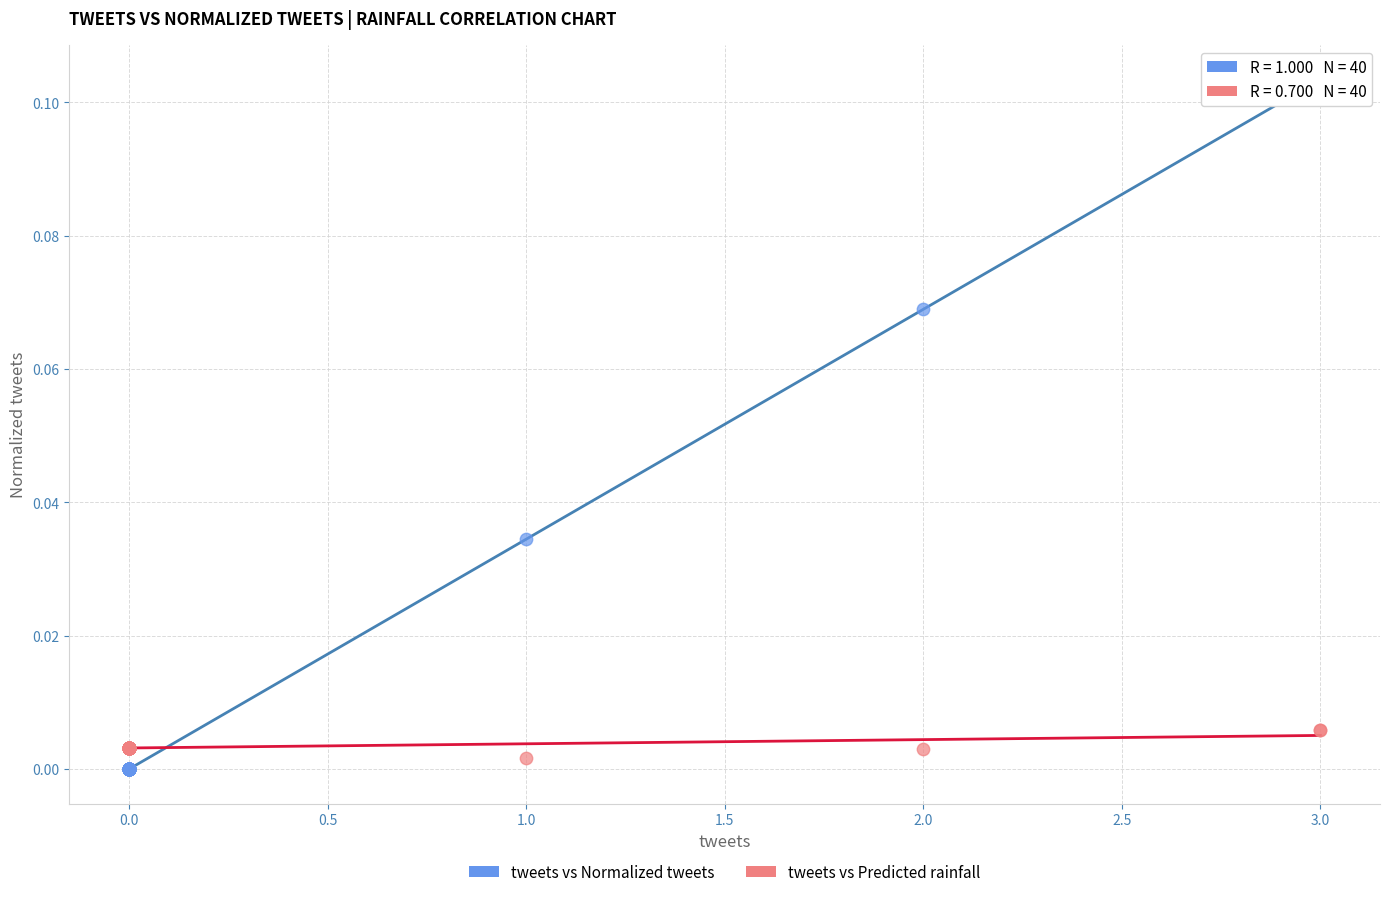

Which series contains the highest Y value?

tweets vs Normalized tweets